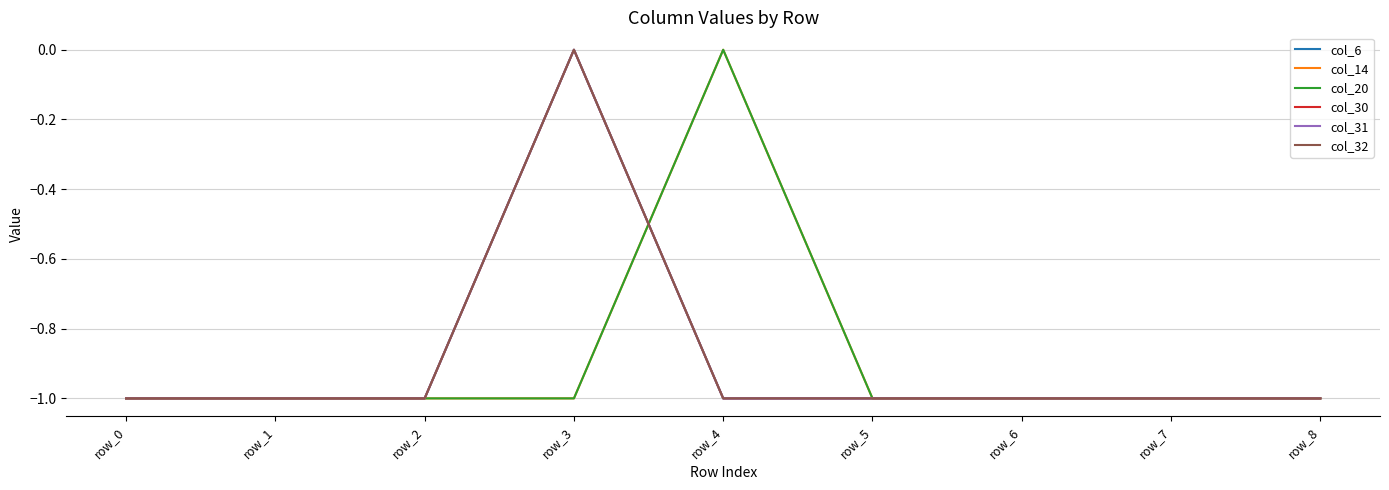

Is this an area chart (filled region under the line)?

No